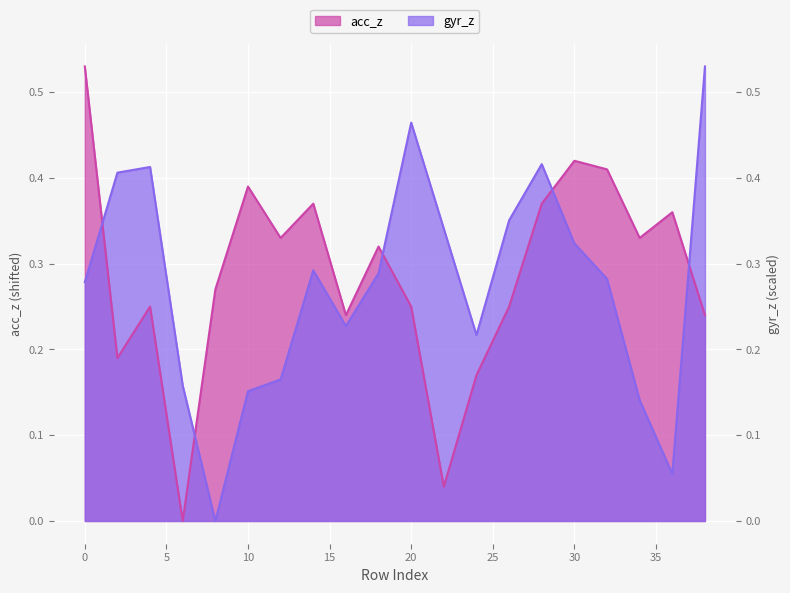

Between 30 and 36, which is larger?

30